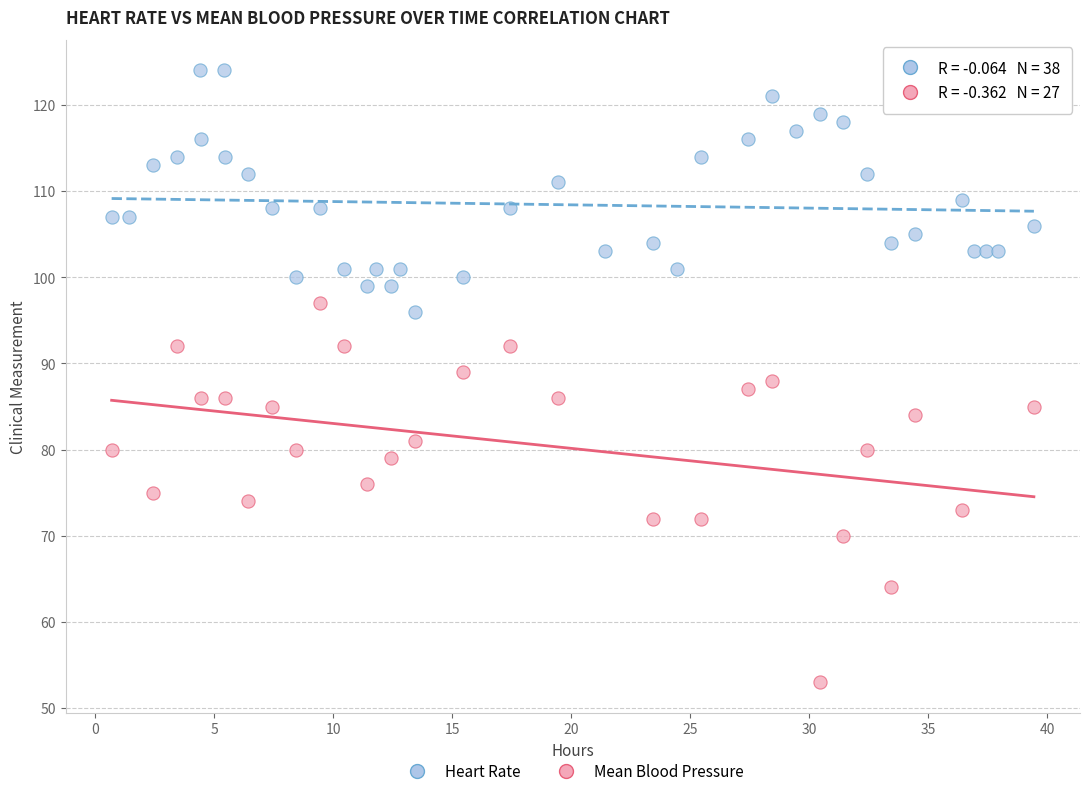

Which series has the widest spread of Y values?

Mean Blood Pressure